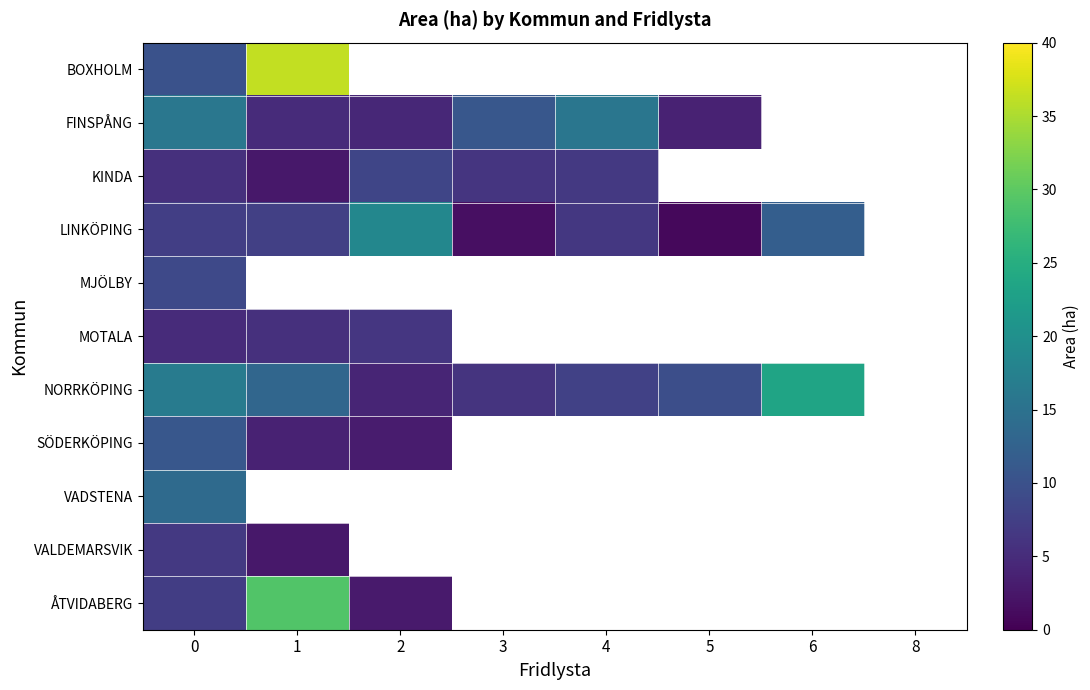

The value of LINKÖPING at 6 is 4.1. True or false?

False